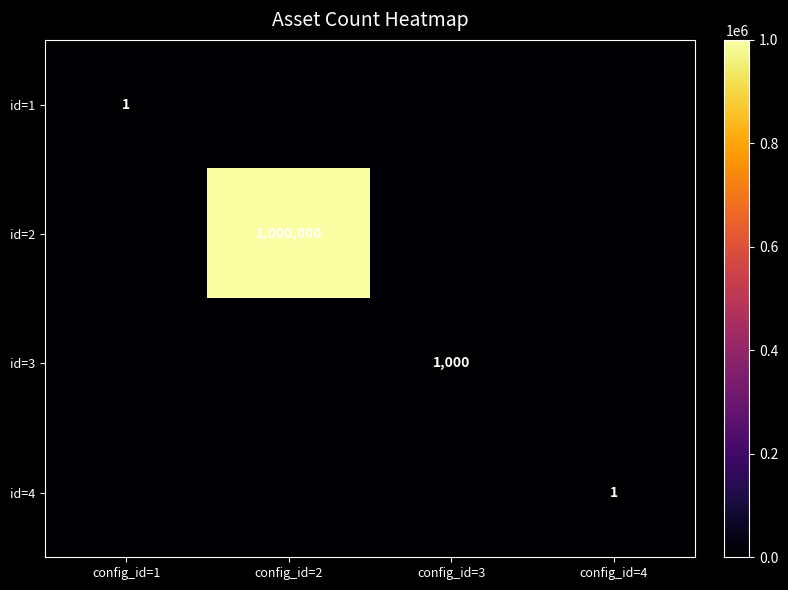

At how many categories does at least one series exceed 583372?

1